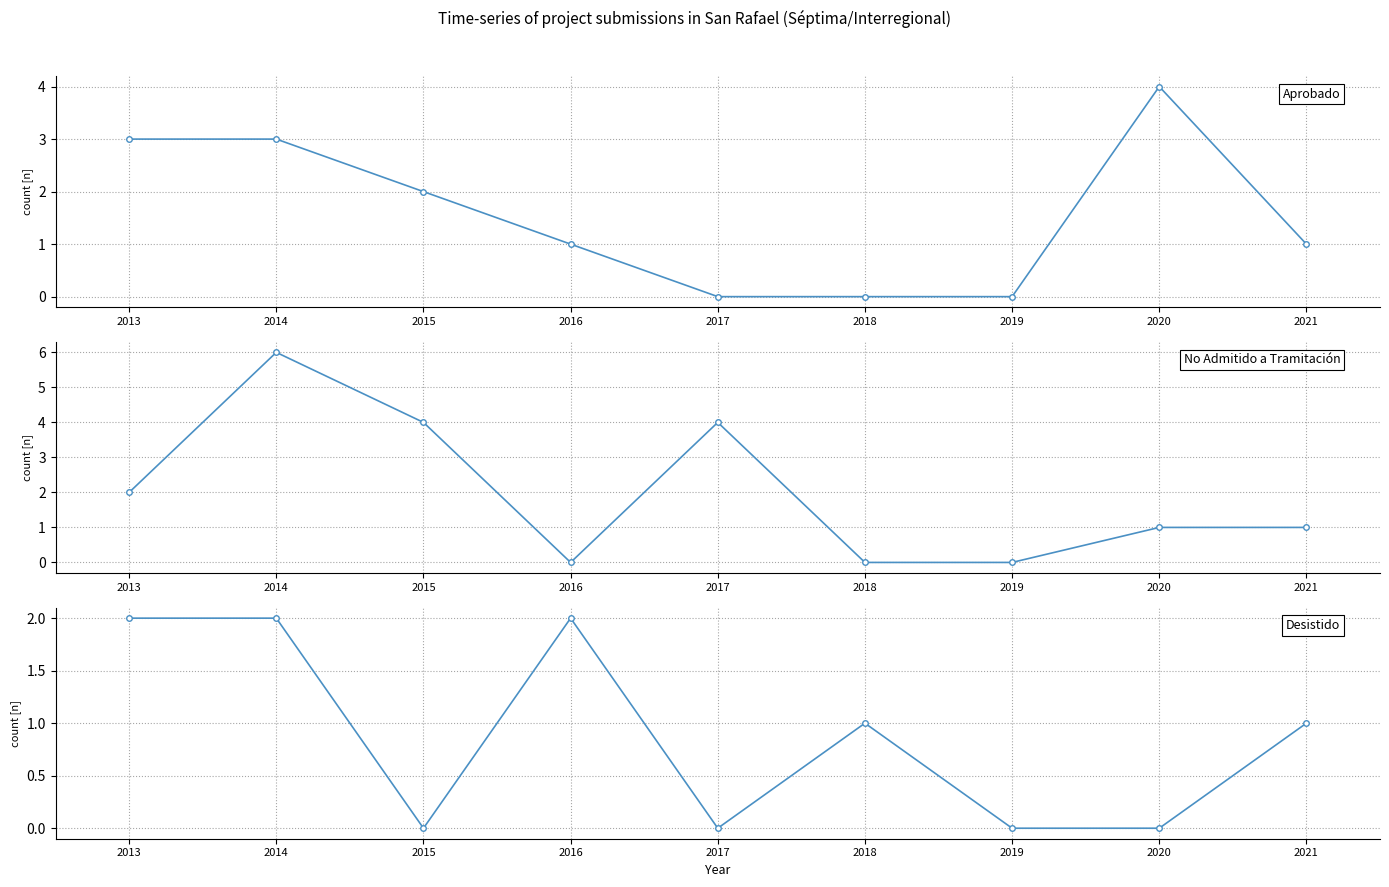

List the series in order of their peak value, lowest first.

Desistido, Aprobado, No Admitido a Tramitación